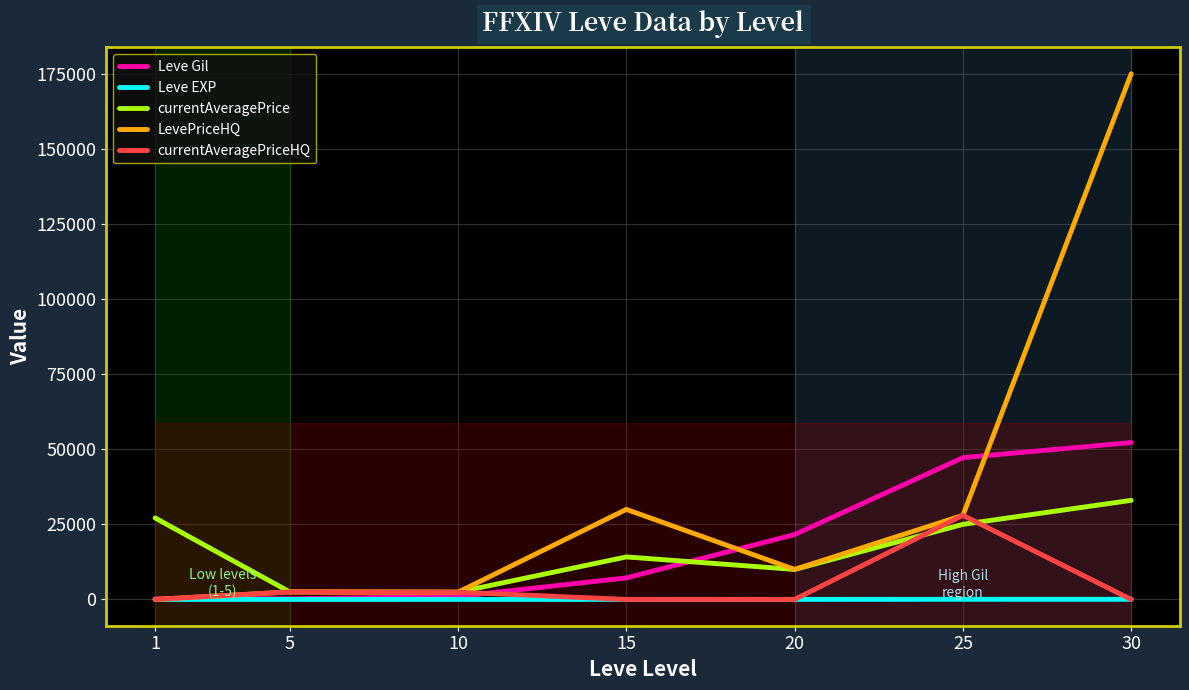

What is the maximum value for Leve Gil?

52220